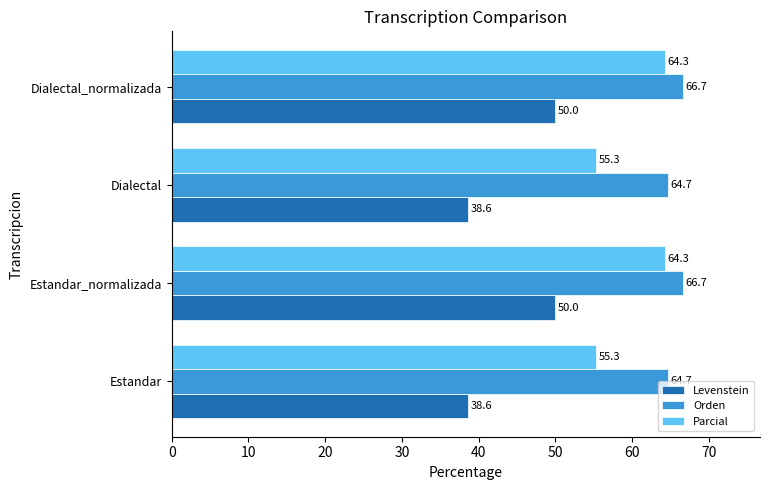

Which series changed the most between Dialectal and Dialectal_normalizada?

Levenstein